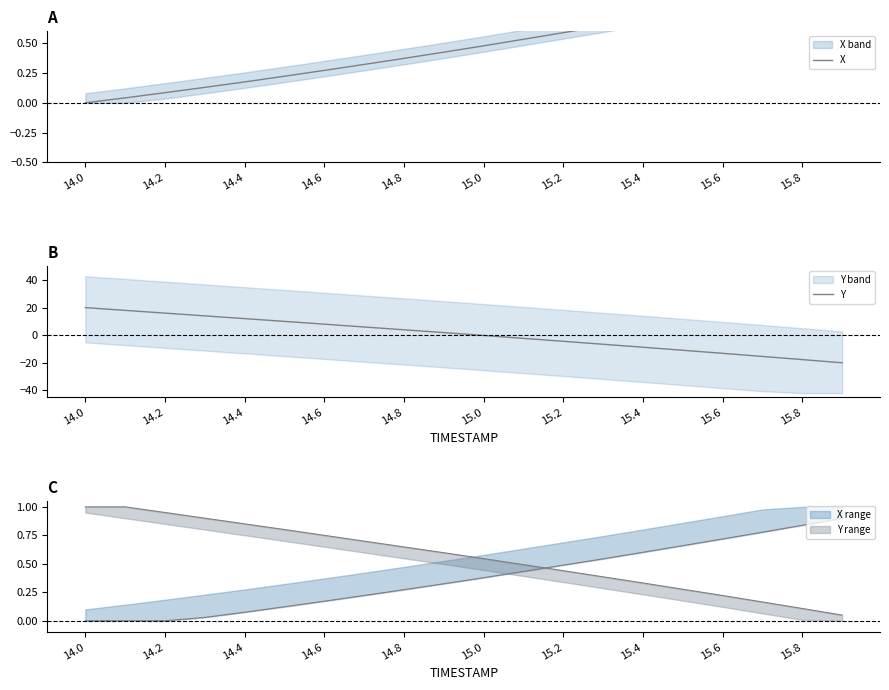

True or false: X has a value of 0.1 at 14.6.

False